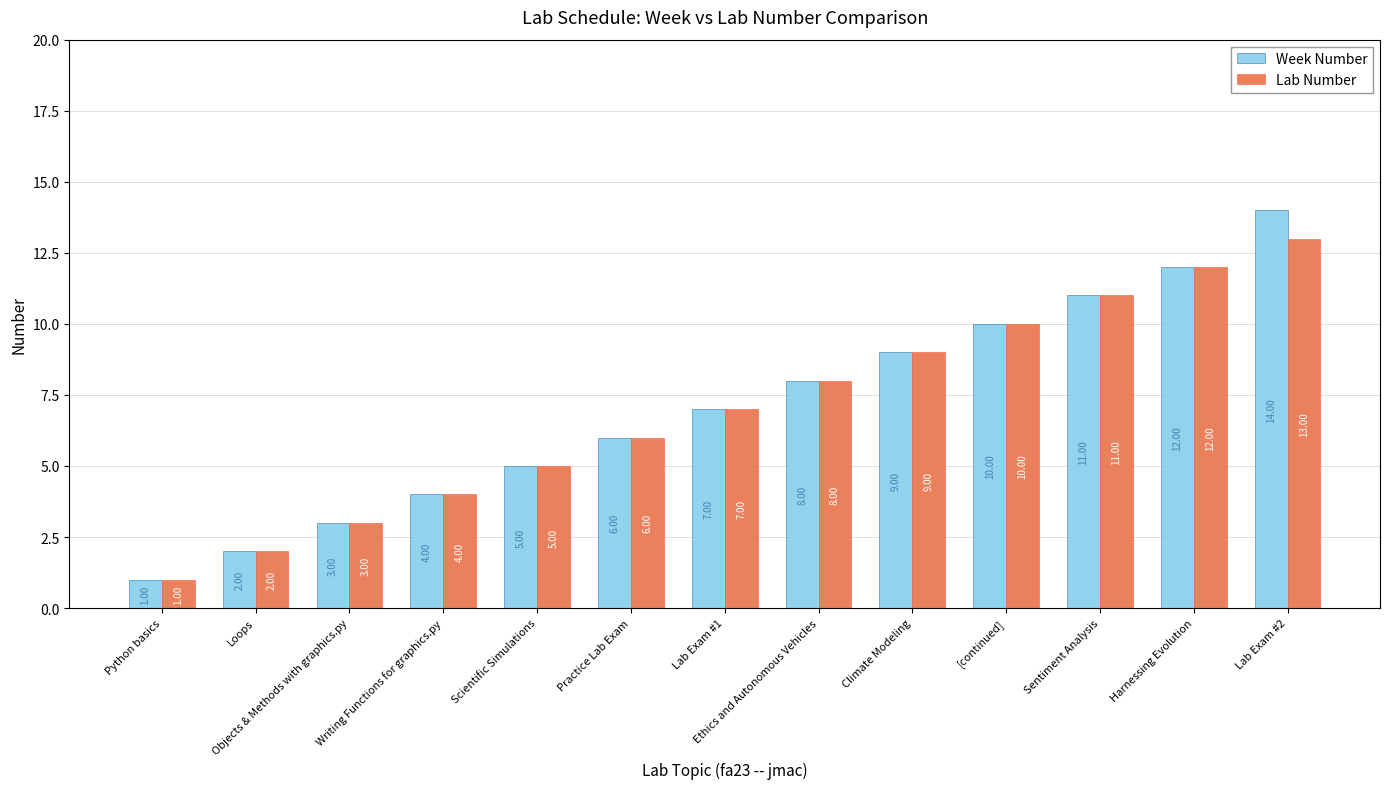

What is the lowest value of the Lab Number series?

1